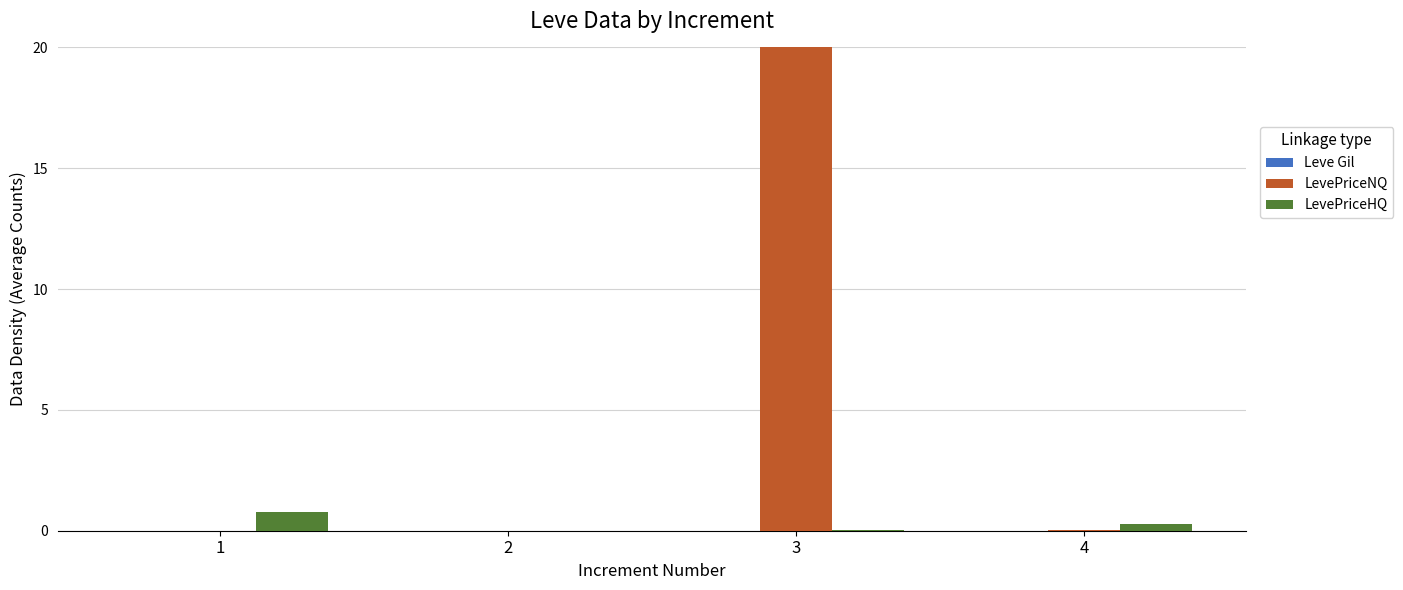

At which category is the sum across all series the highest?

3